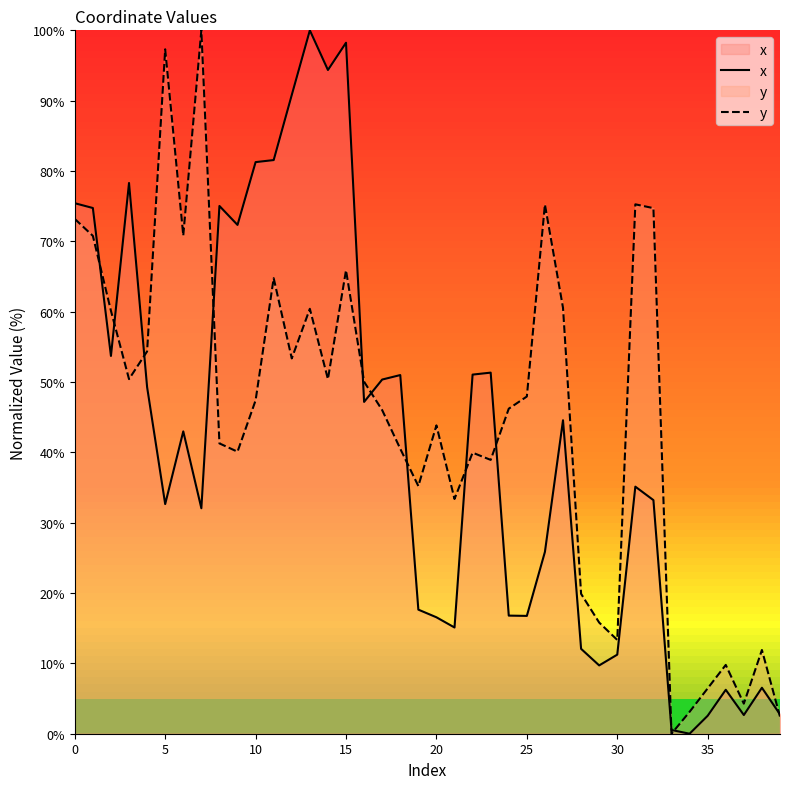

At how many categories does at least one series exceed 18?

31